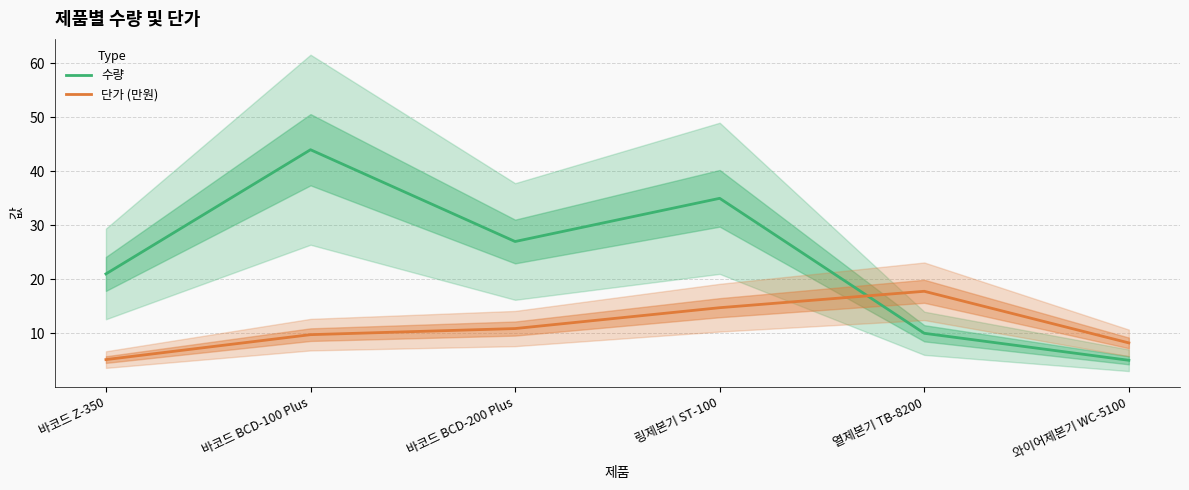

At which category is the sum across all series the highest?

바코드 BCD-100 Plus